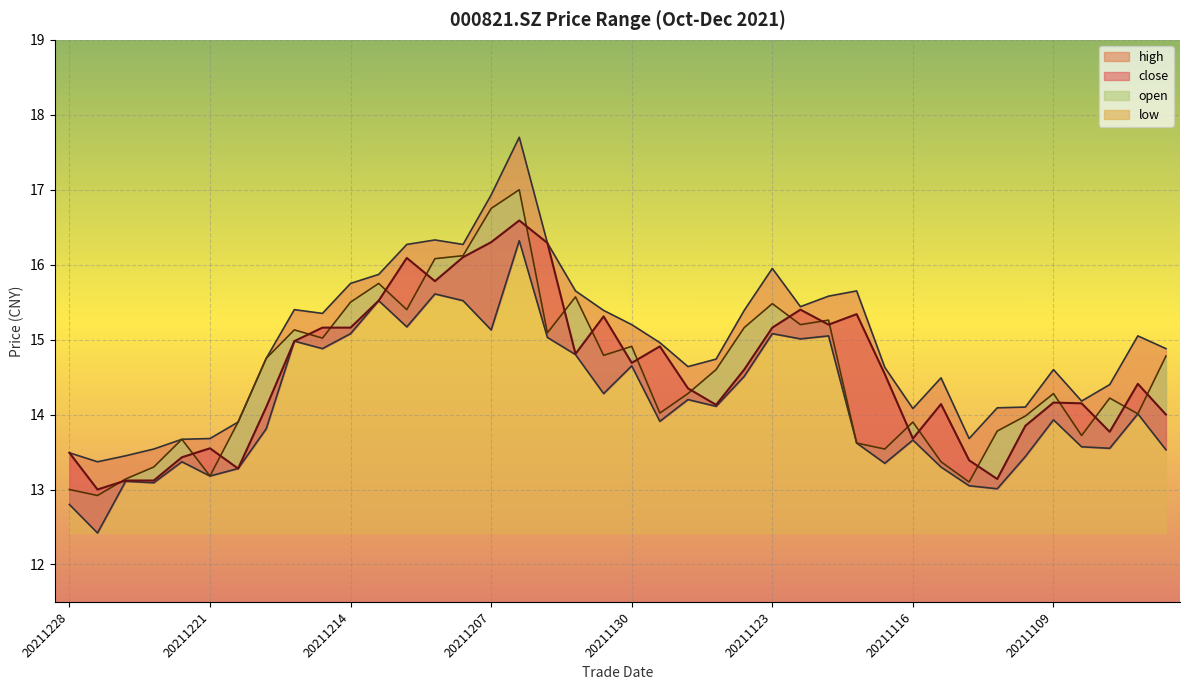

At which label is open closest to 14?

20211104